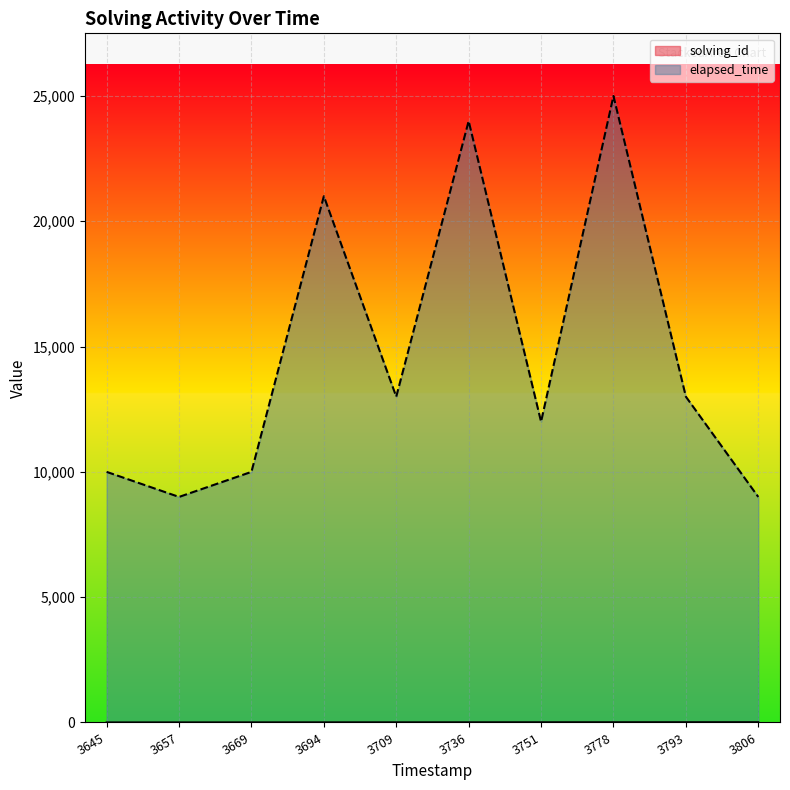

What is the minimum value shown in the chart?

1